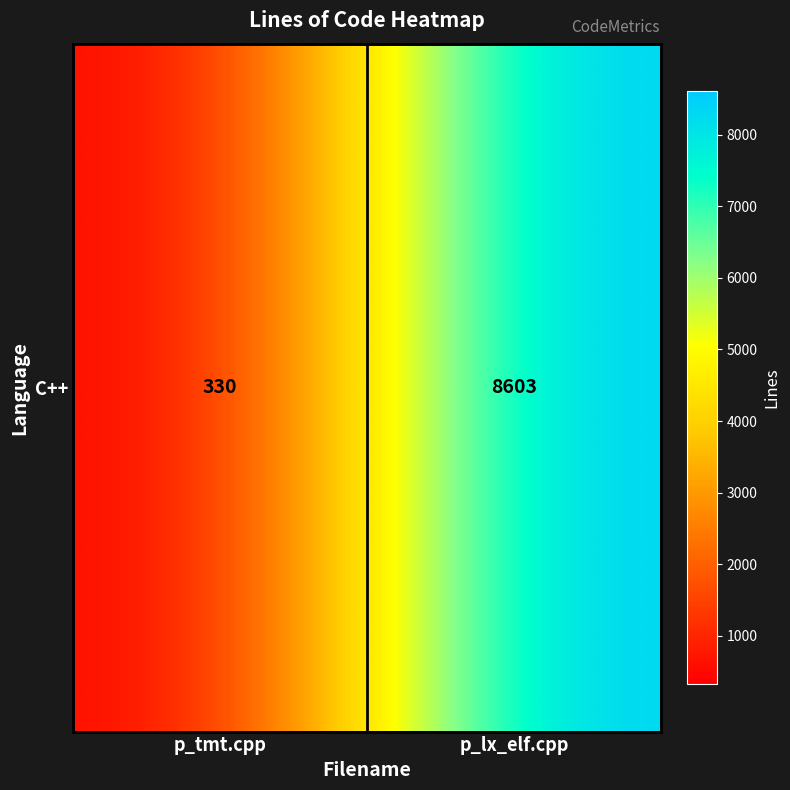

At which category does the chart reach its minimum across all series?

p_tmt.cpp